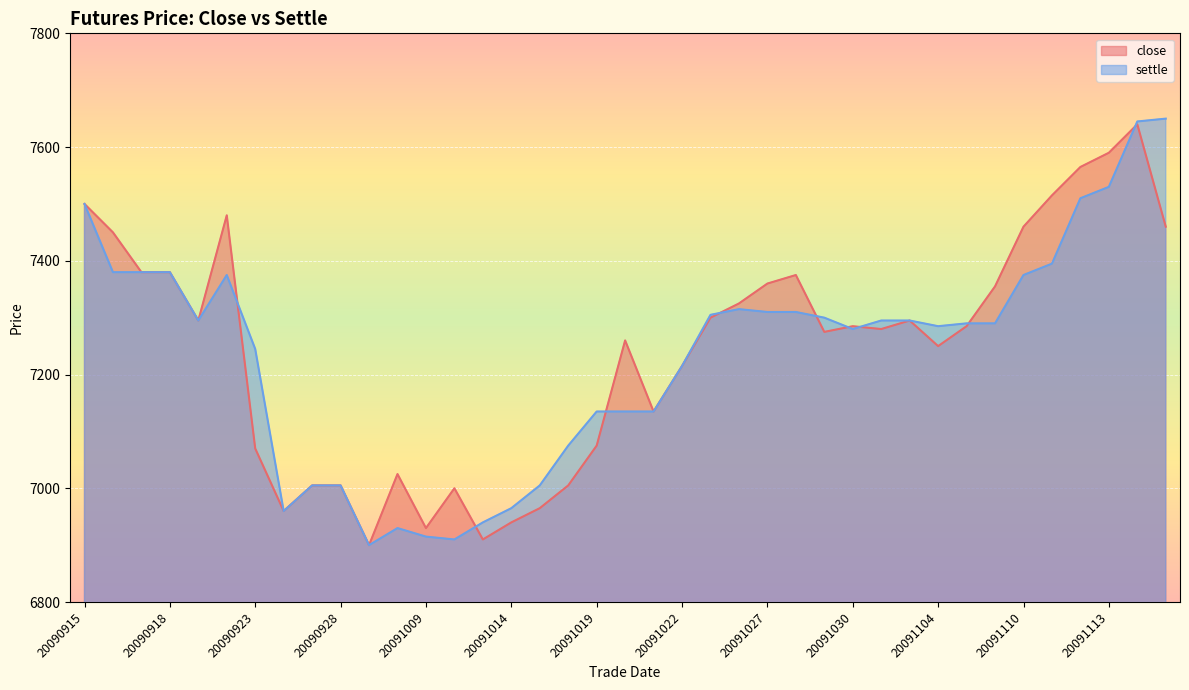

What is the difference between the maximum and minimum values in the close series?

740